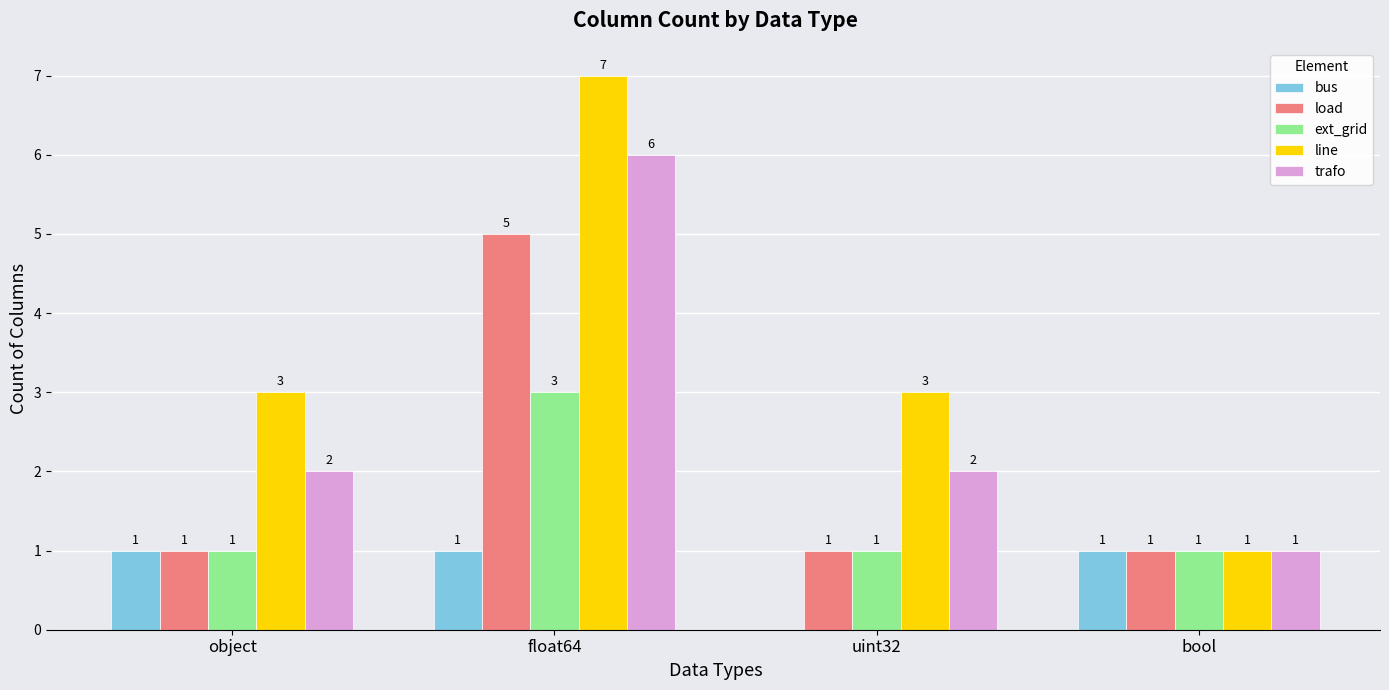

At which category is the sum across all series the highest?

float64